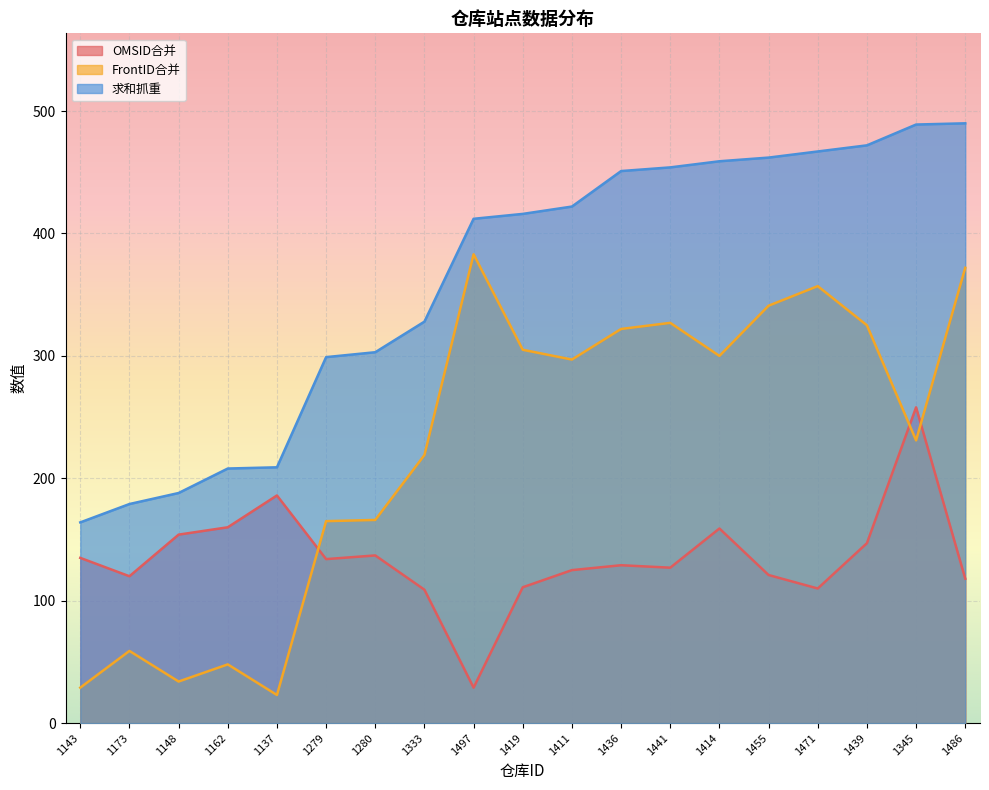

Between 1173 and 1439, which series saw the biggest shift?

求和抓重